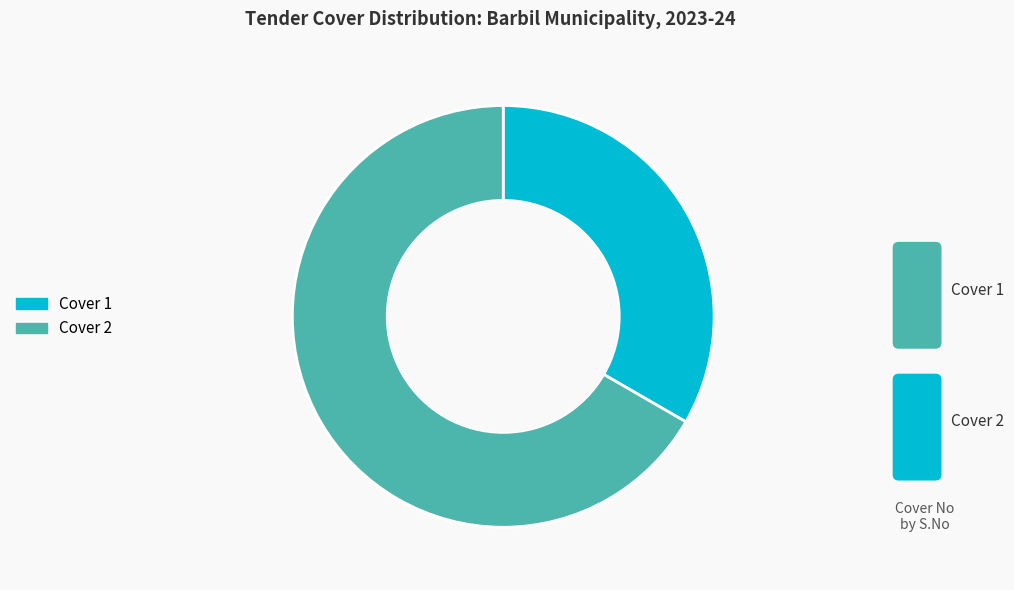

Does Cover 1 represent more than half of the total?

No